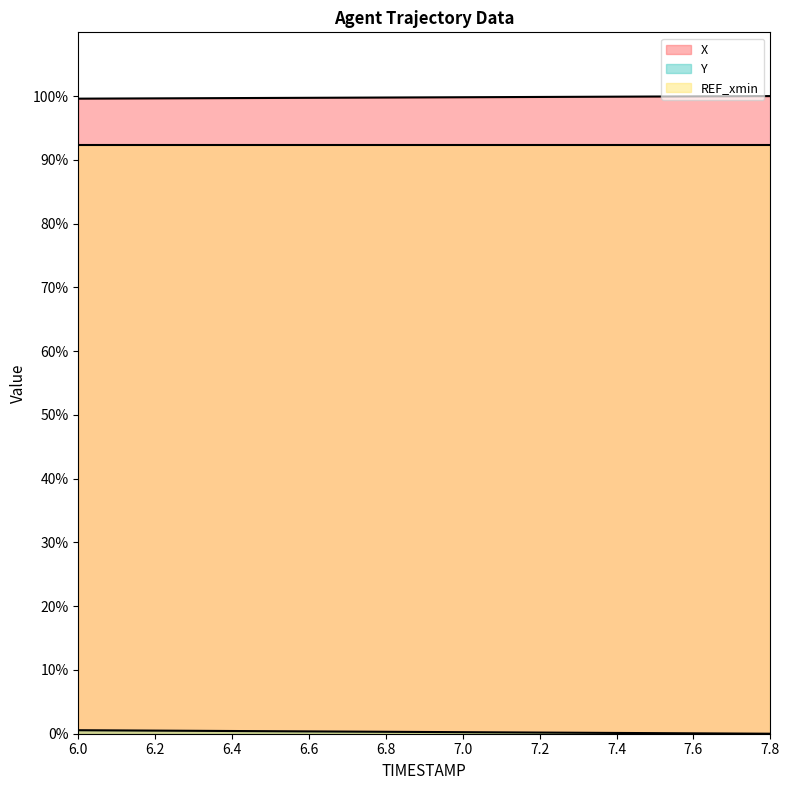

At how many categories does at least one series exceed 82?

19